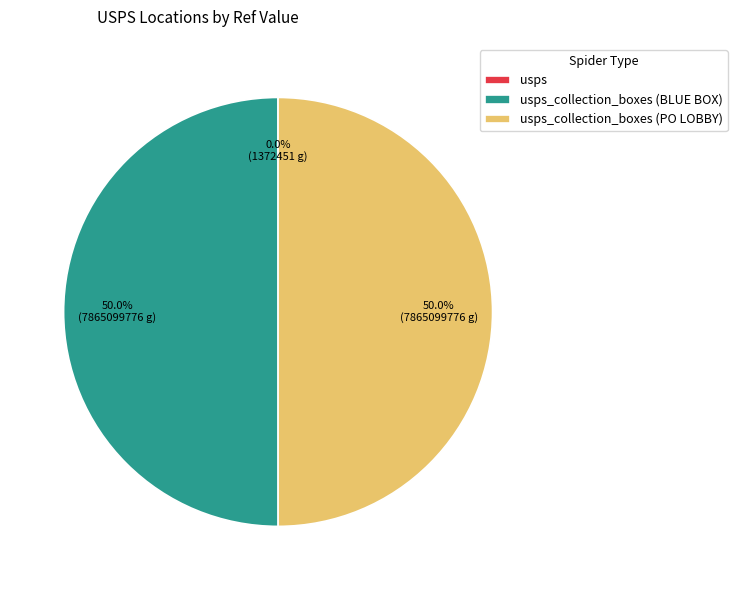

Count the number of slices in the pie.

3